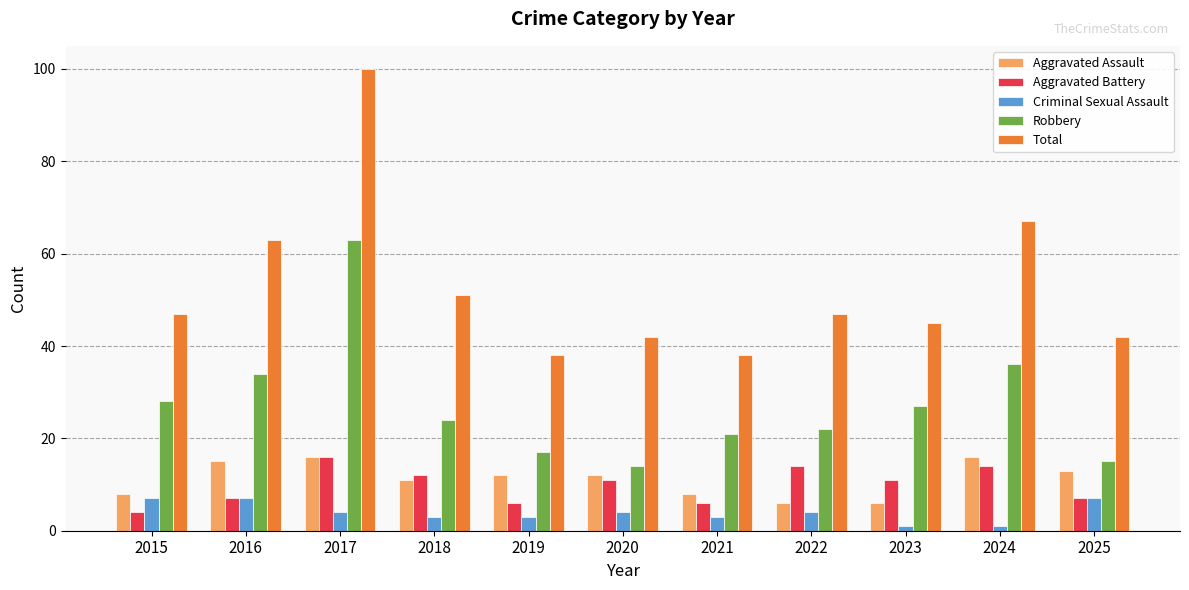

Reading right to left, transcribe all the data shown in this chart.

Aggravated Assault: 13	16	6	6	8	12	12	11	16	15	8
Aggravated Battery: 7	14	11	14	6	11	6	12	16	7	4
Criminal Sexual Assault: 7	1	1	4	3	4	3	3	4	7	7
Robbery: 15	36	27	22	21	14	17	24	63	34	28
Total: 42	67	45	47	38	42	38	51	100	63	47